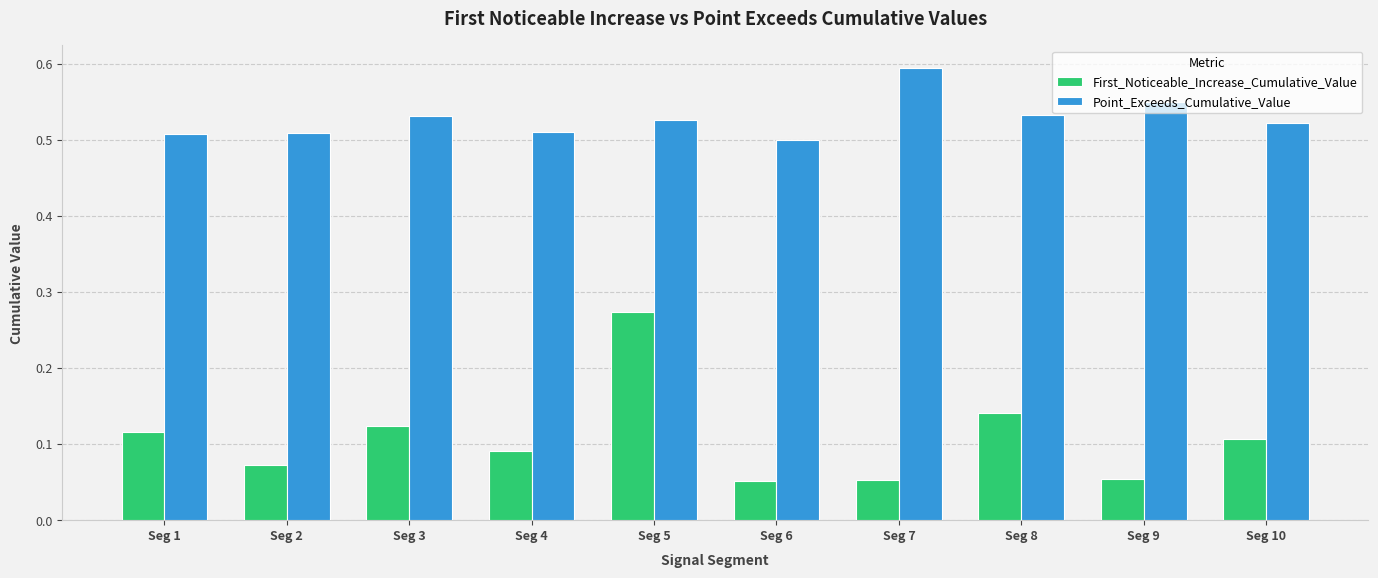

Rank the series at Seg 10 from highest to lowest value.

Point_Exceeds_Cumulative_Value, First_Noticeable_Increase_Cumulative_Value